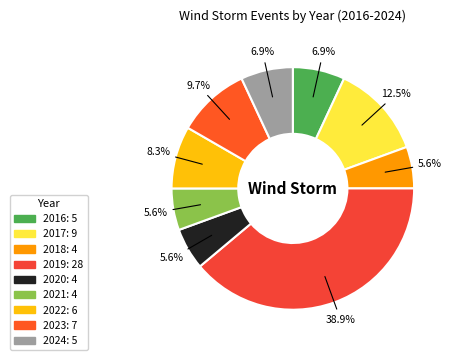

To the nearest percent, what is the difference between the largest and smallest slice percentages?

33%